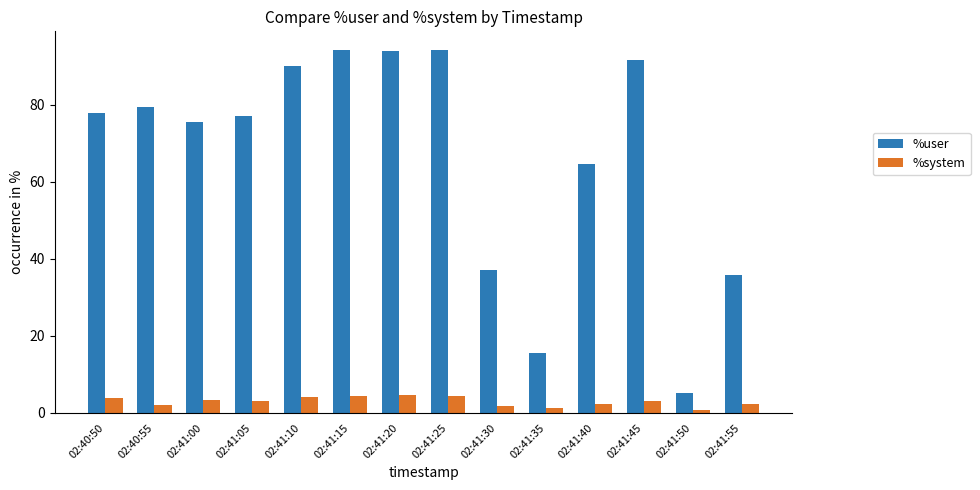

Between 02:41:05 and 02:41:15, which series saw the biggest shift?

%user